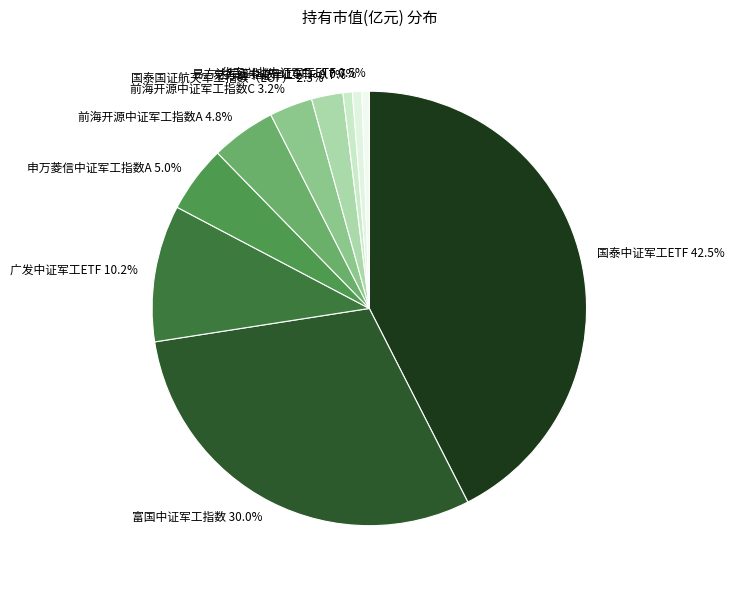

How many segments does this pie chart have?

10